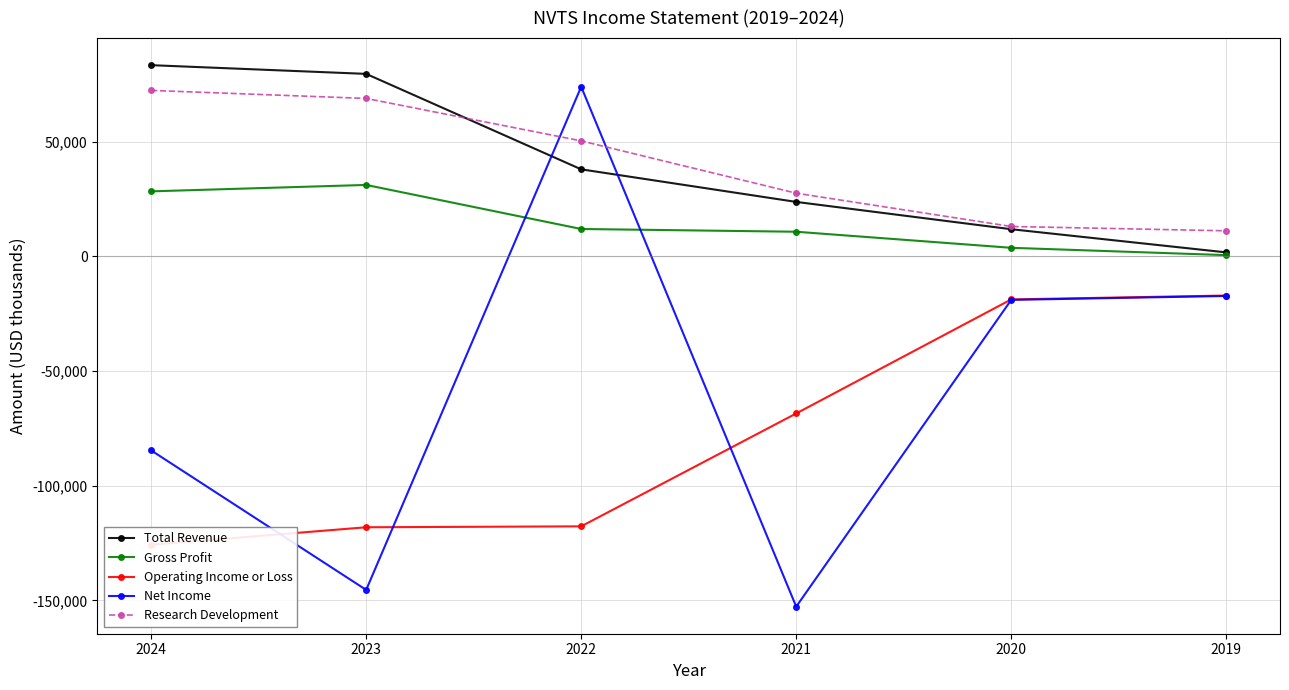

Reading left to right, list all the values displayed in this chart.

Total Revenue: 83300	79500	37900	23700	11800	1700
Gross Profit: 28300	31100	11900	10700	3700	500
Operating Income or Loss: -125700	-118100	-117700	-68500	-18800	-17100
Net Income: -84600	-145400	73900	-152700	-19000	-17300
Research Development: 72300	68800	50300	27500	13000	11100